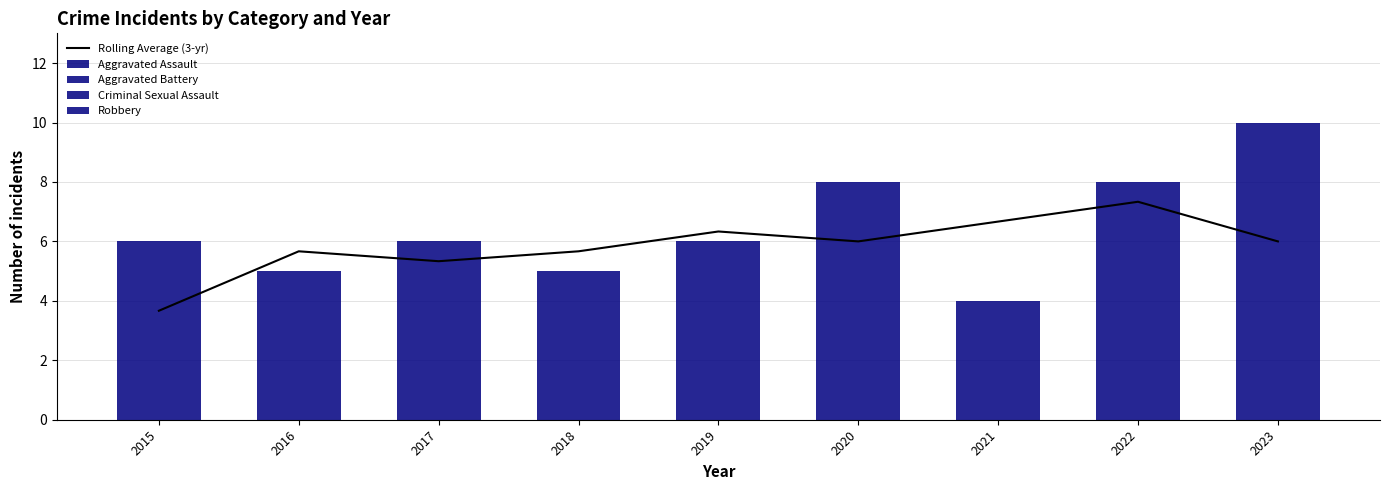

Is the value of Robbery at 2020 greater than the value of Aggravated Assault at 2020?

Yes